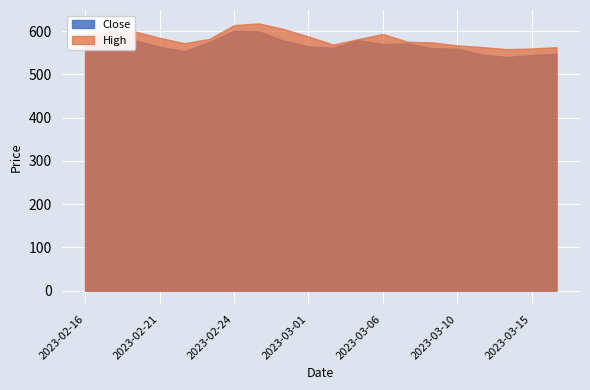

Reading right to left, transcribe all the data shown in this chart.

Close: 547.7	544.9	540.0	546.1	559.5	560.5	571.9	570.0	579.1	561.6	564.9	577.9	599.5	600.8	574.9	553.9	563.8	578.9	590.6	587.2
High: 563.0	559.9	558.4	563.3	567.2	574.0	575.5	593.6	581.5	569.0	587.6	604.9	618.0	613.9	582.0	572.2	584.6	599.5	600.0	592.6